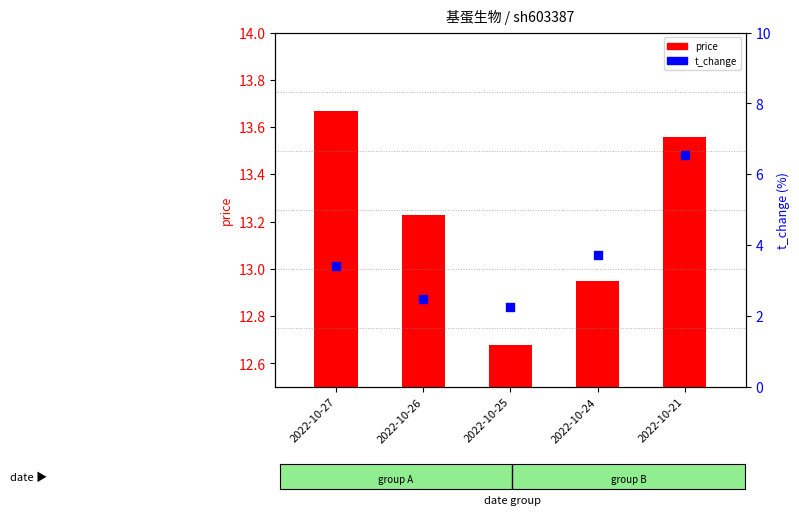

Which series has the largest Y range (max minus min)?

t_change